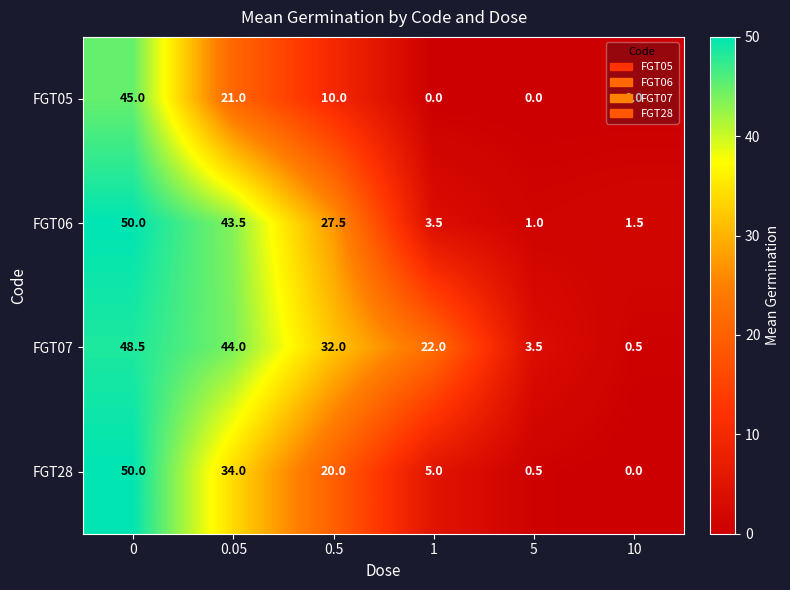

Which series changed the most between 0.05 and 10?

FGT07